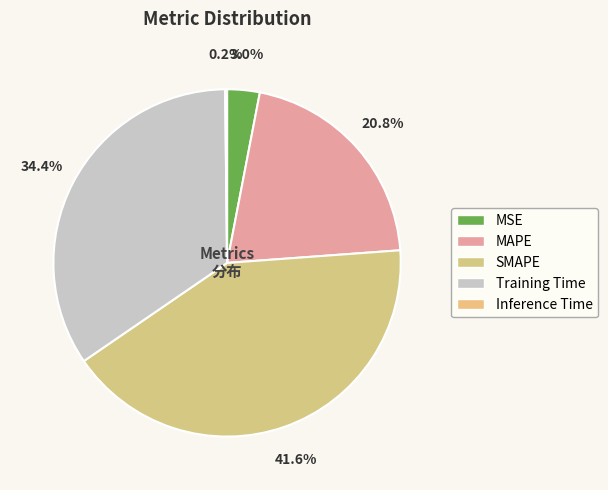

Is MAPE the majority of the pie?

No